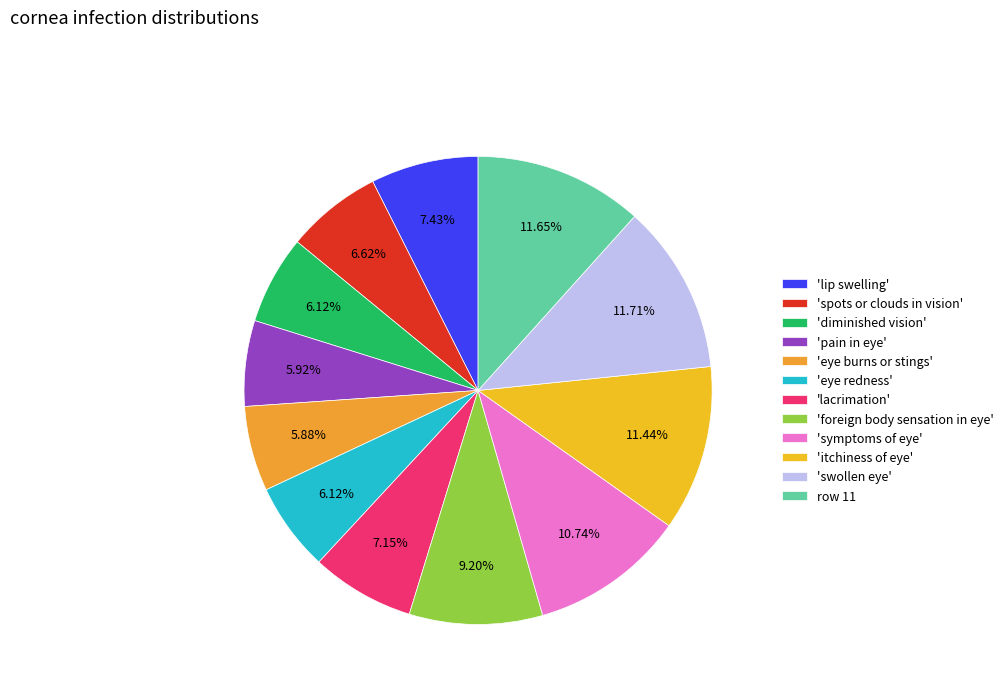

To the nearest percent, what is the difference between the largest and smallest slice percentages?

6%